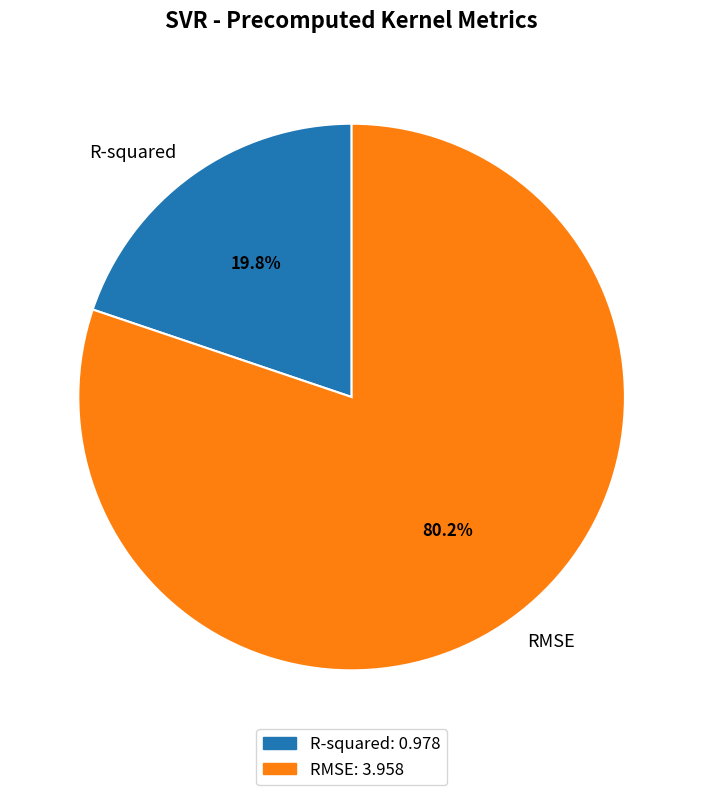

Is the sum of RMSE and R-squared greater than half?

Yes